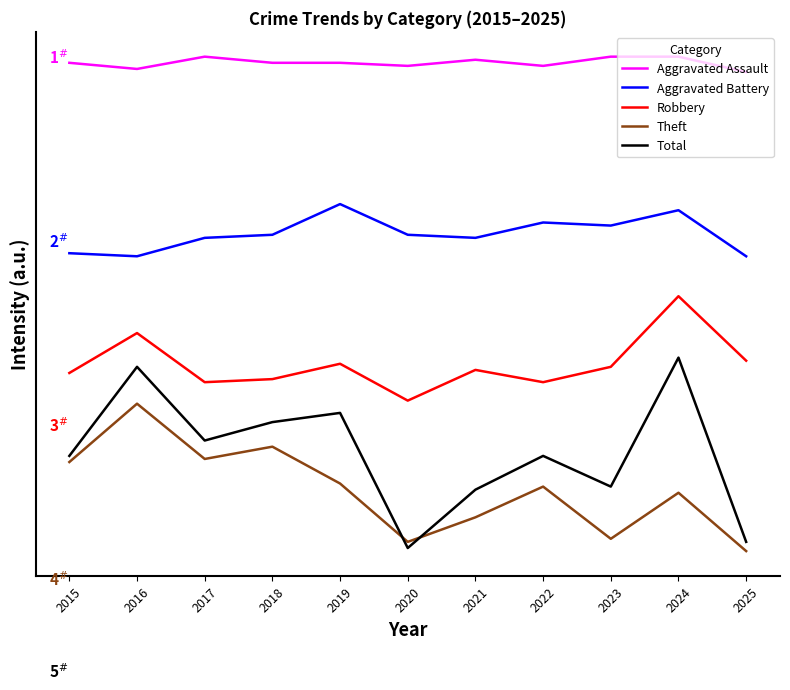

Does the chart display data point markers on the line(s)?

No